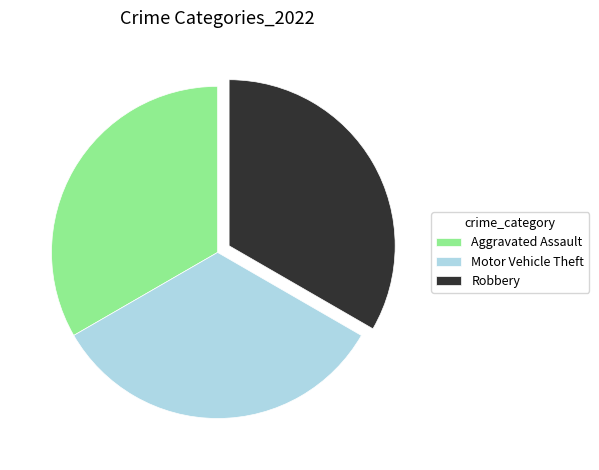

How many segments does this pie chart have?

3